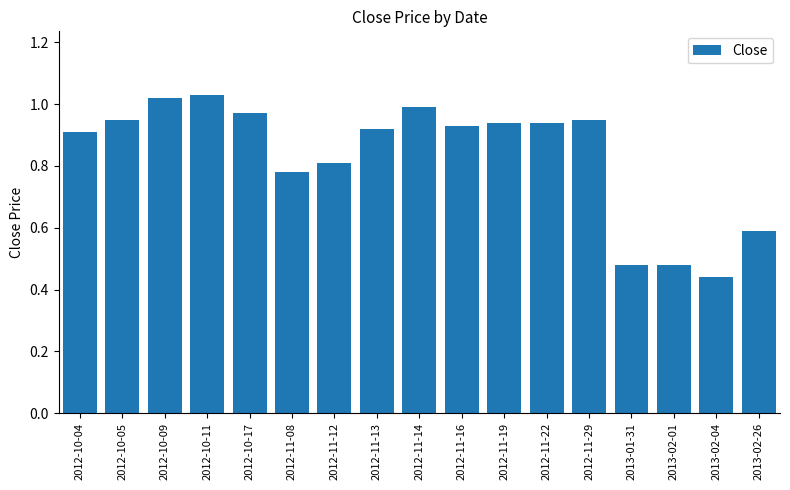

What is the label of the 13th bar from the right?

2012-10-17